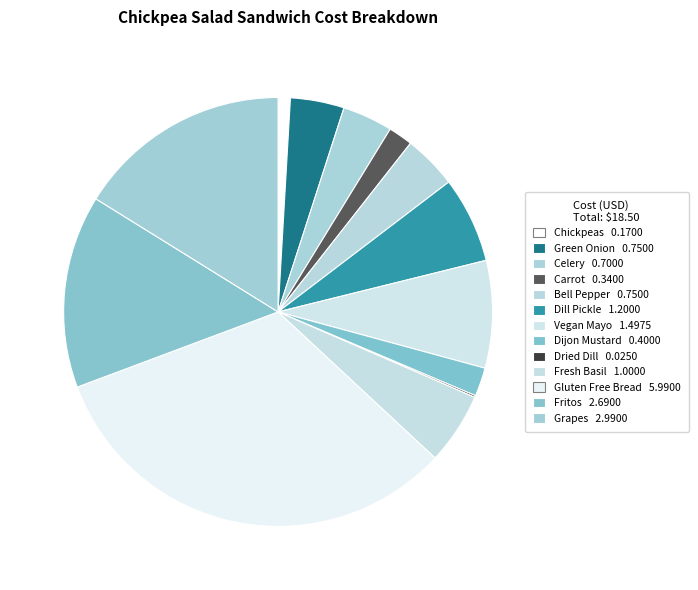

What is the change in value from Chickpeas to Celery?

+0.5